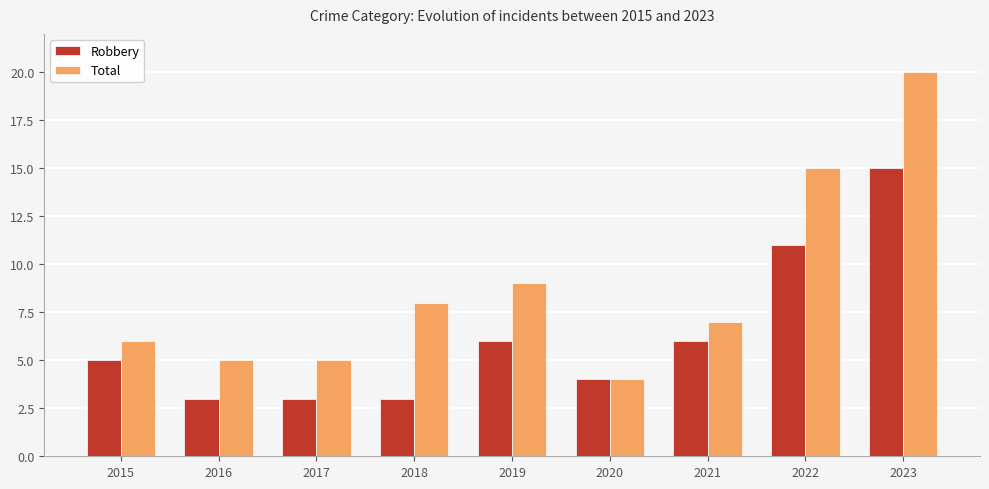

Is the value of Robbery at 2020 greater than the value of Total at 2016?

No